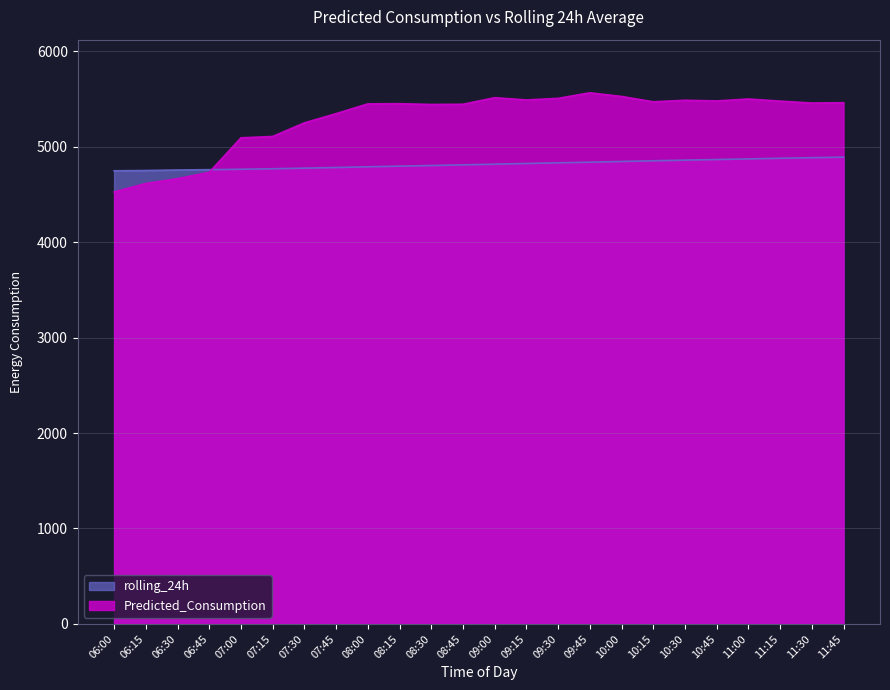

How many data points in Predicted_Consumption are less than 5457?

12